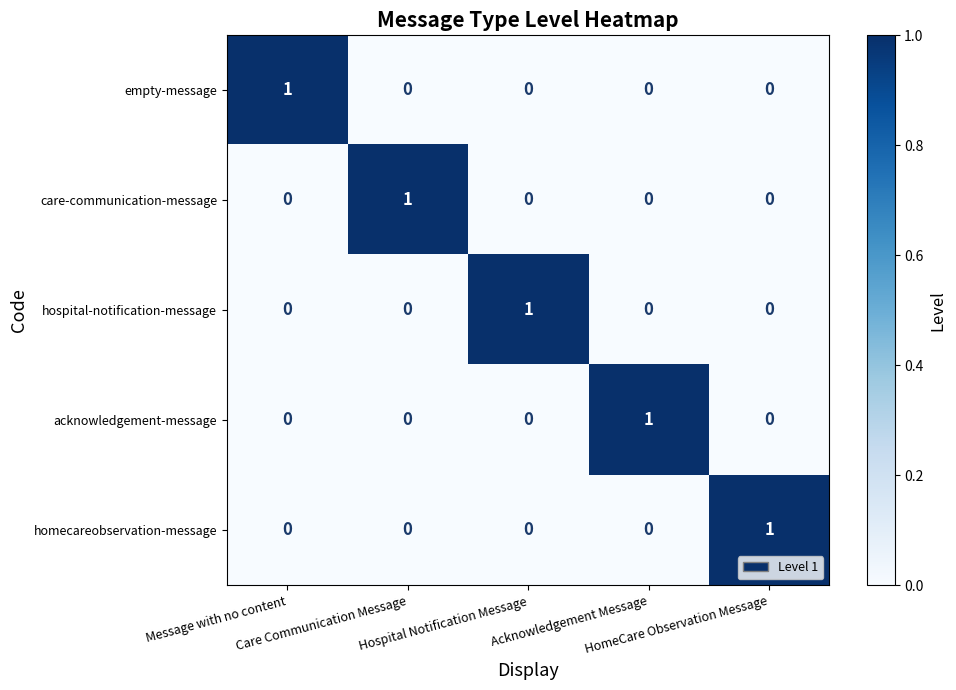

How many data points does each series have?

5